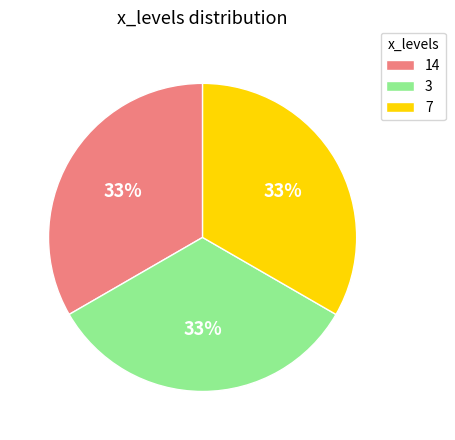

Is there a majority slice in this chart?

No